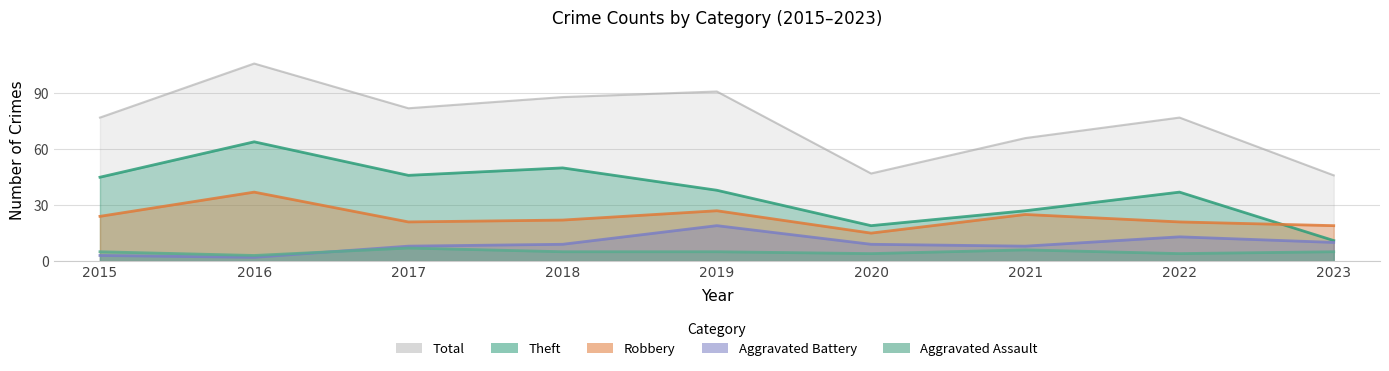

In Total, how many points are lower than both neighbors (excluding endpoints)?

2